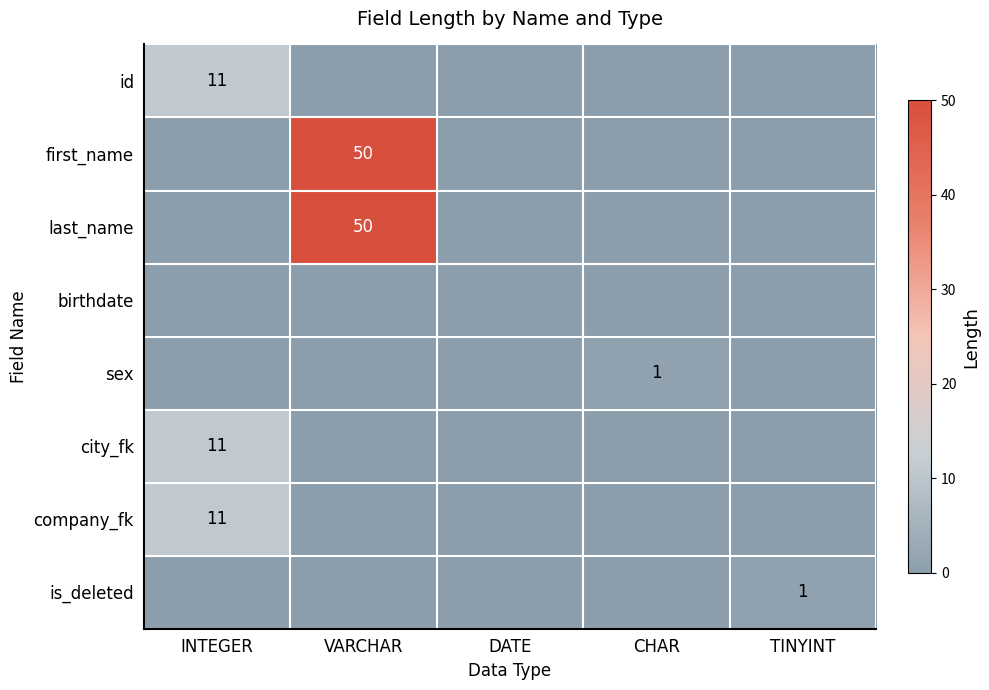

Is it true that id equals 3 at INTEGER?

False